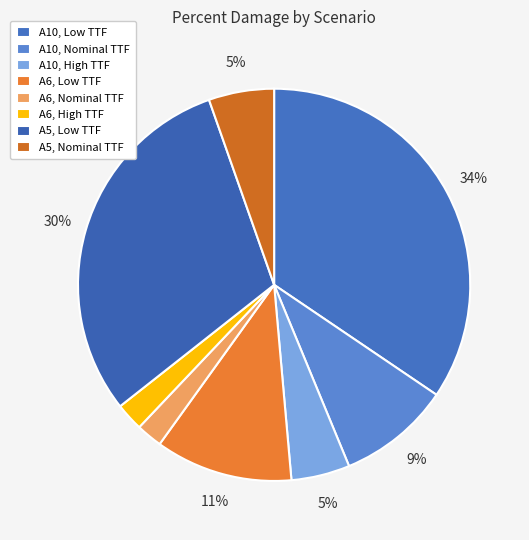

Is the sum of A10, Low TTF and A5, Nominal TTF greater than half?

No